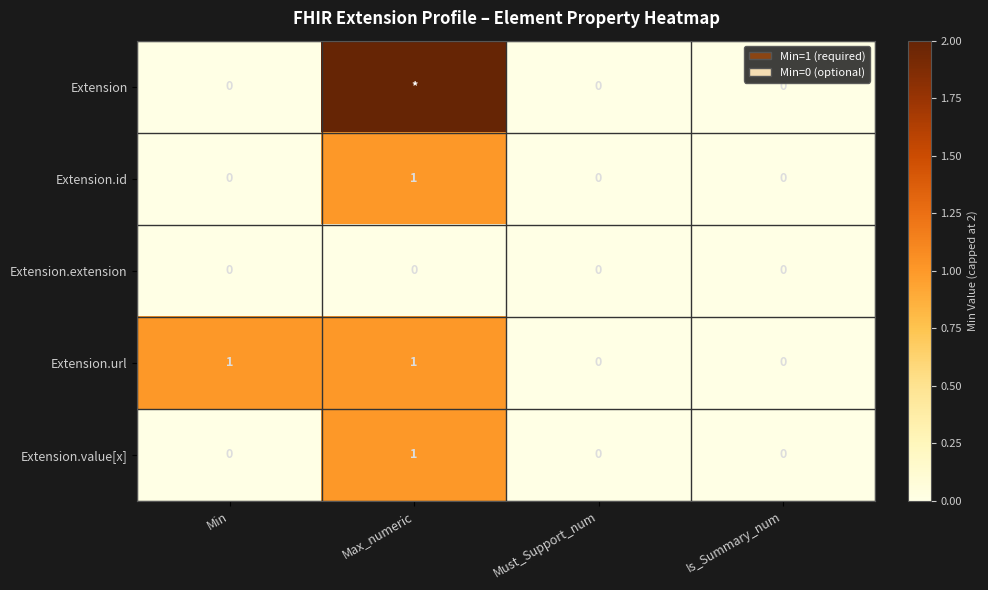

What is the total value across all series at Min?

1